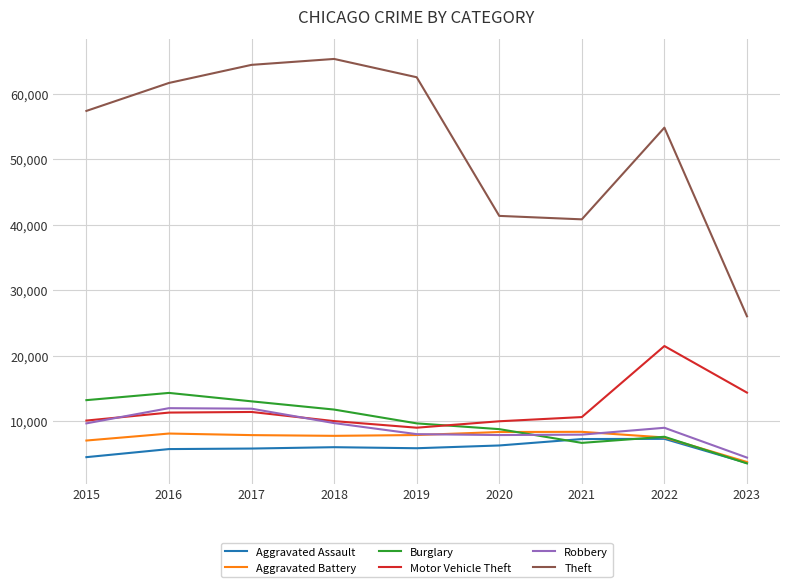

Is the value of Theft at 2023 greater than the value of Aggravated Battery at 2019?

Yes